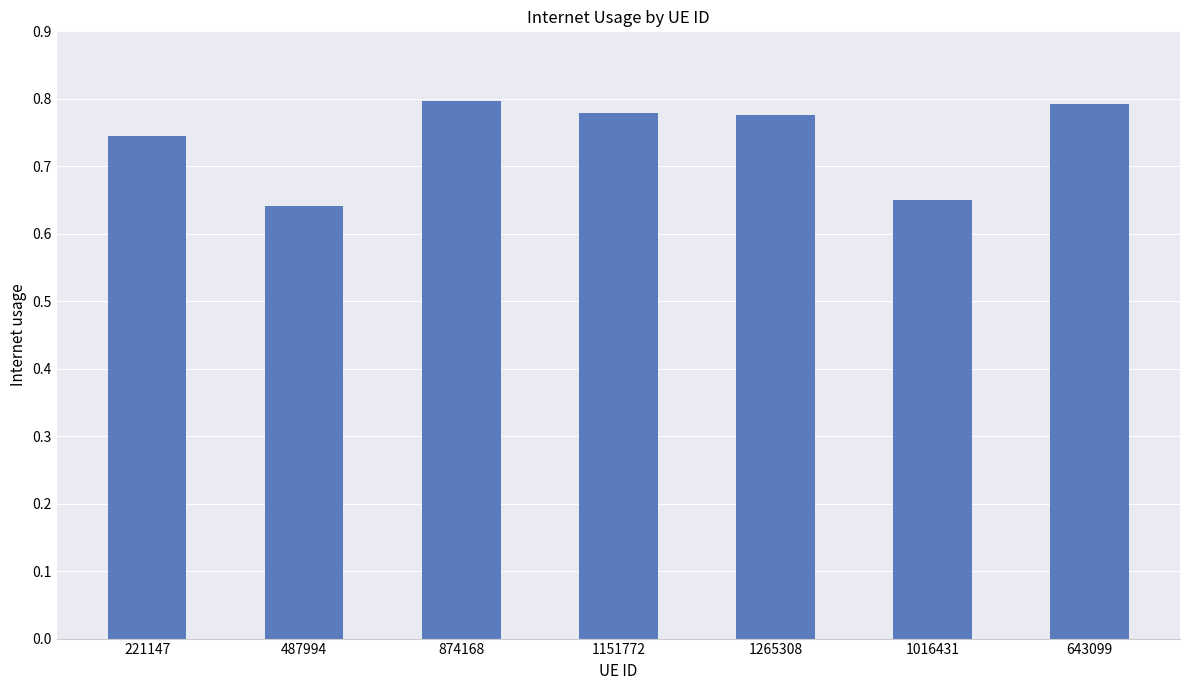

What is the sum of the values at 487994 and 643099?

1.4